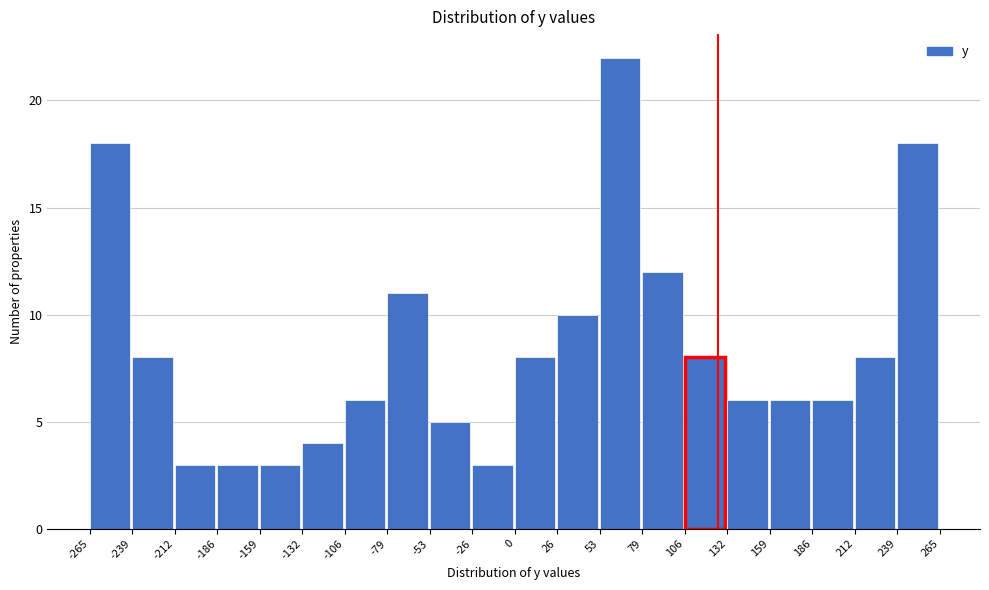

Reading left to right, transcribe this chart: for each bar, give the range it covers on the x-axis and its height. The values are not printed on the chart, so give them approximately, as read against the axis.

-265 to -239: 18
-239 to -212: 8
-212 to -186: 3
-186 to -159: 3
-159 to -132: 3
-132 to -106: 4
-106 to -79: 6
-79 to -53: 11
-53 to -26: 5
-26 to 0: 3
0 to 26: 8
26 to 53: 10
53 to 79: 22
79 to 106: 12
106 to 132: 8
132 to 159: 6
159 to 186: 6
186 to 212: 6
212 to 239: 8
239 to 265: 18